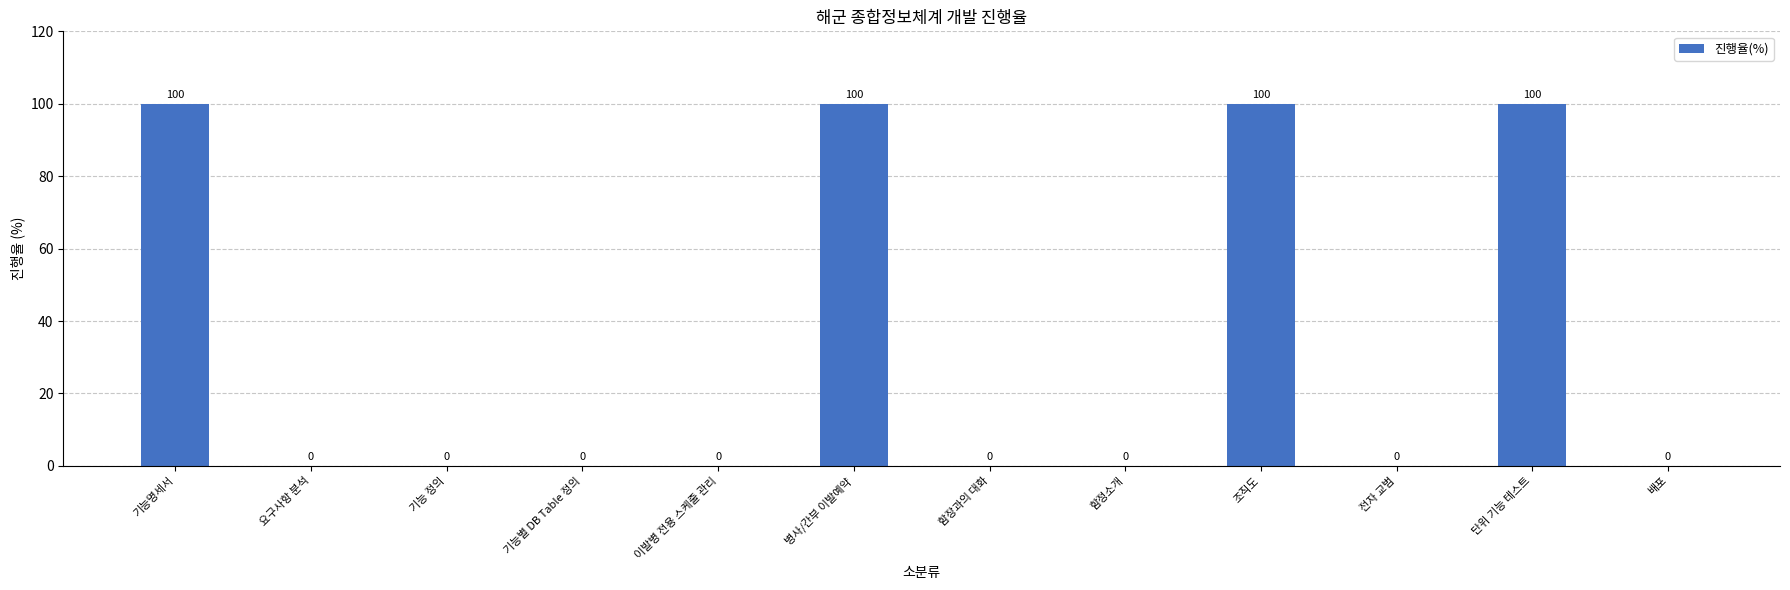

The chart shows a value of 63 at 요구사항 분석. True or false?

False